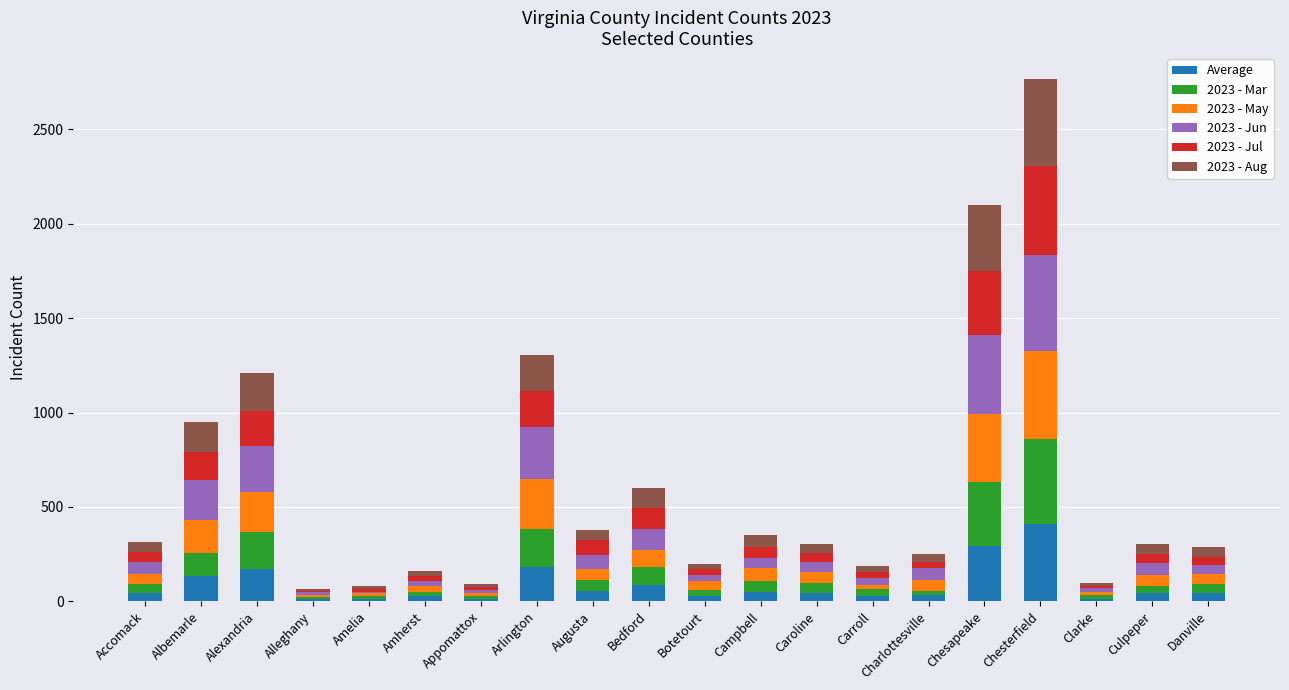

At which category is the sum across all series the highest?

Chesterfield